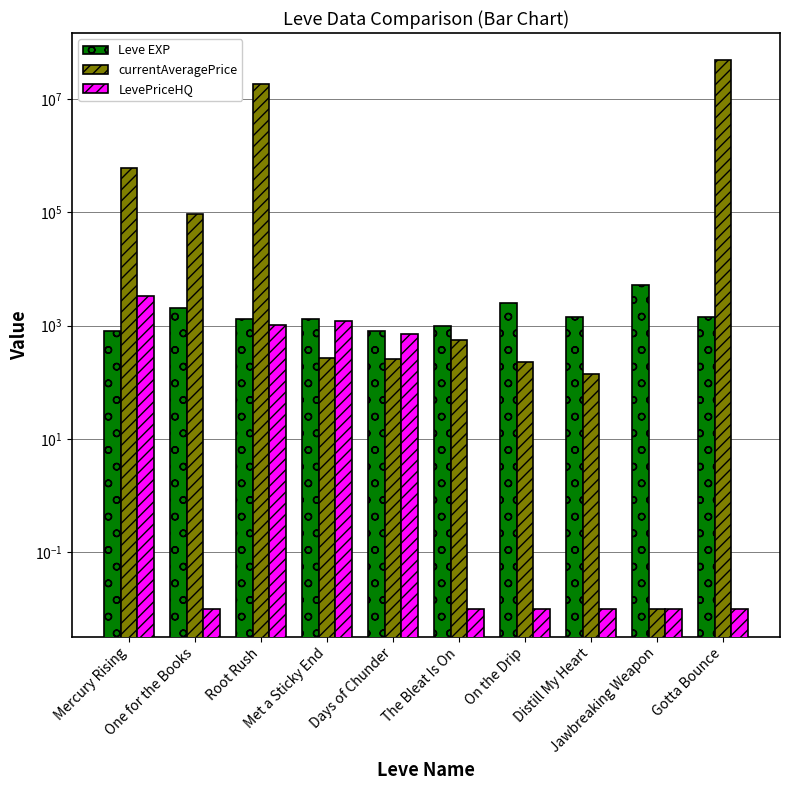

What are all the series names shown in the legend?

Leve EXP, currentAveragePrice, LevePriceHQ